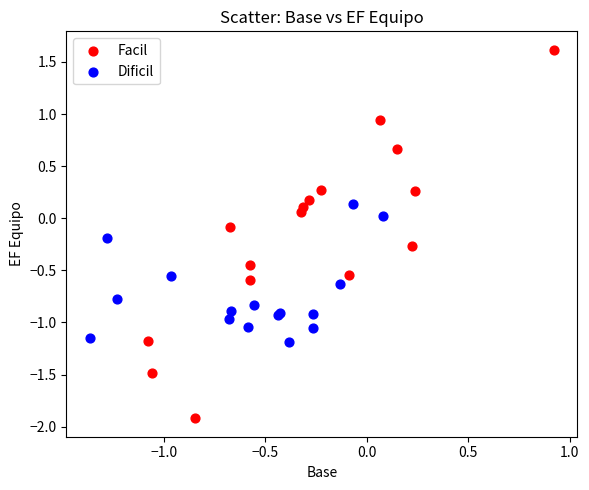

Which series contains the lowest Y value?

Facil